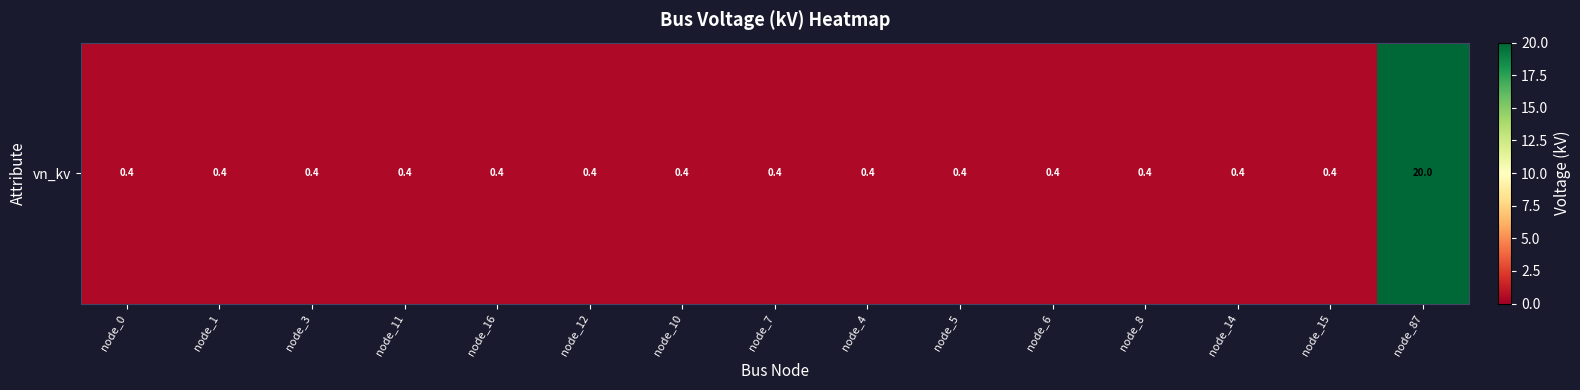

Which category has the lowest value across all series?

node_0